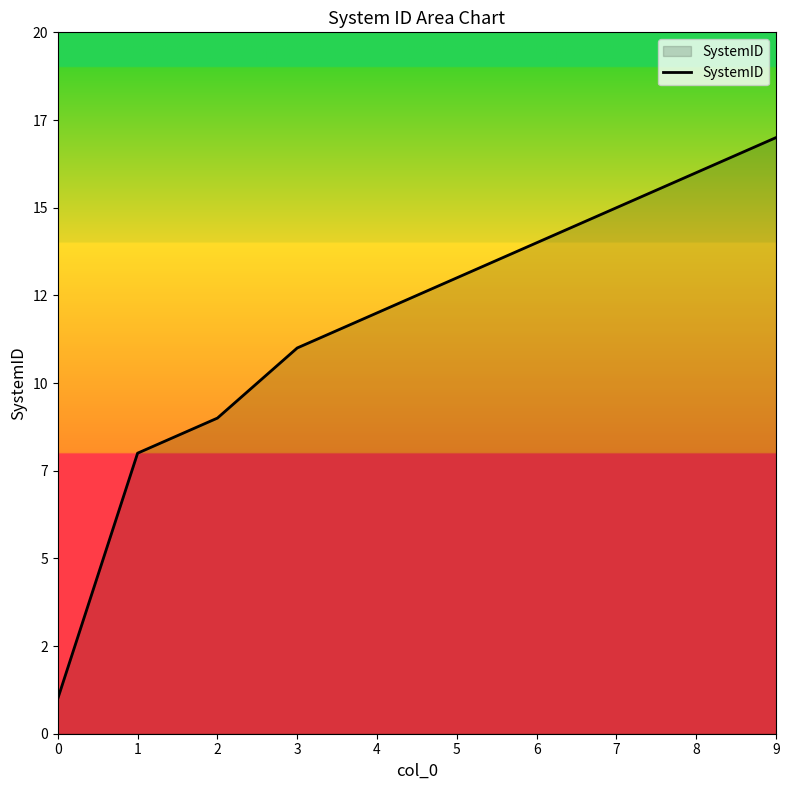

What is the difference between the maximum and minimum values?

16